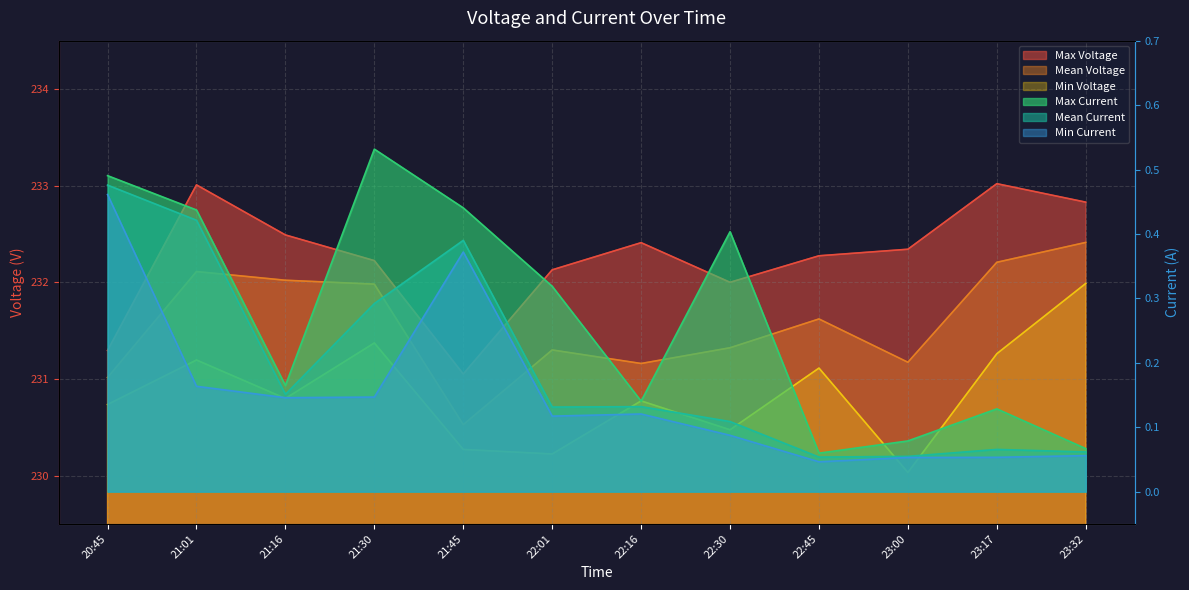

Where does the Mean Voltage series first go above 231?

20:45